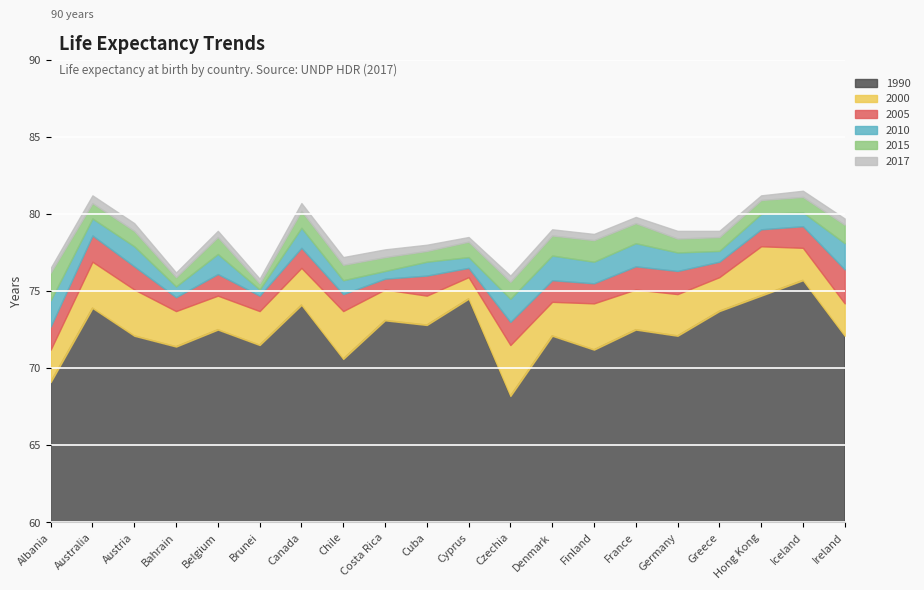

True or false: 2005 and 2010 cross at least once.

False